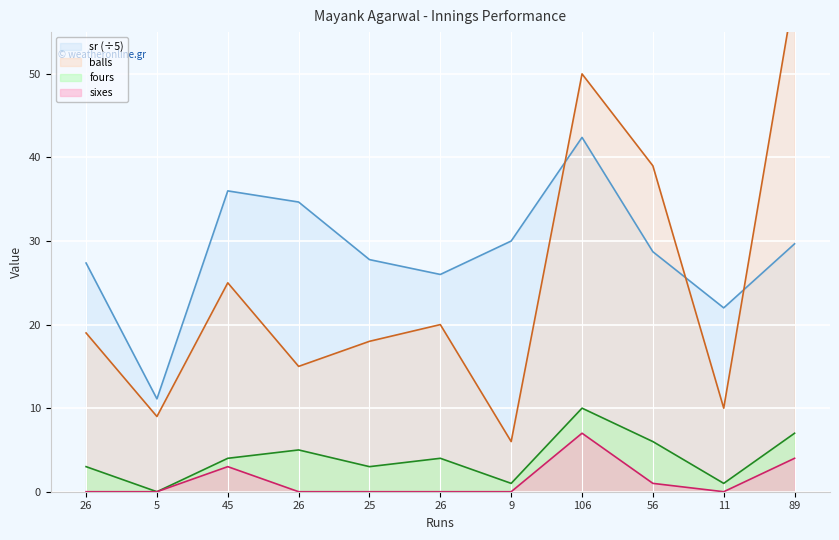

Which series has the largest total across all categories?

sr